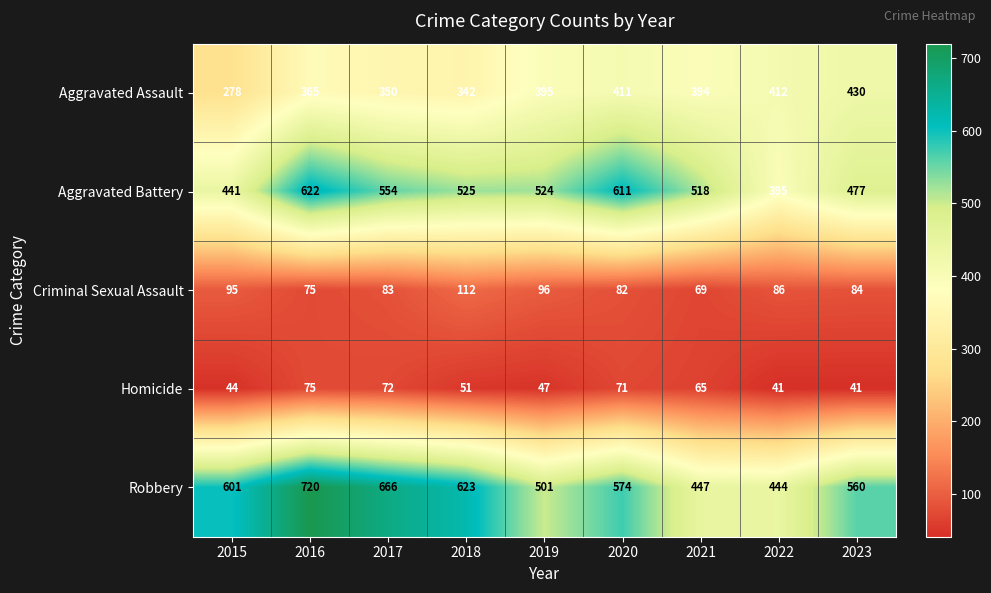

What is the sum of the Robbery values at 2022 and 2021?

891